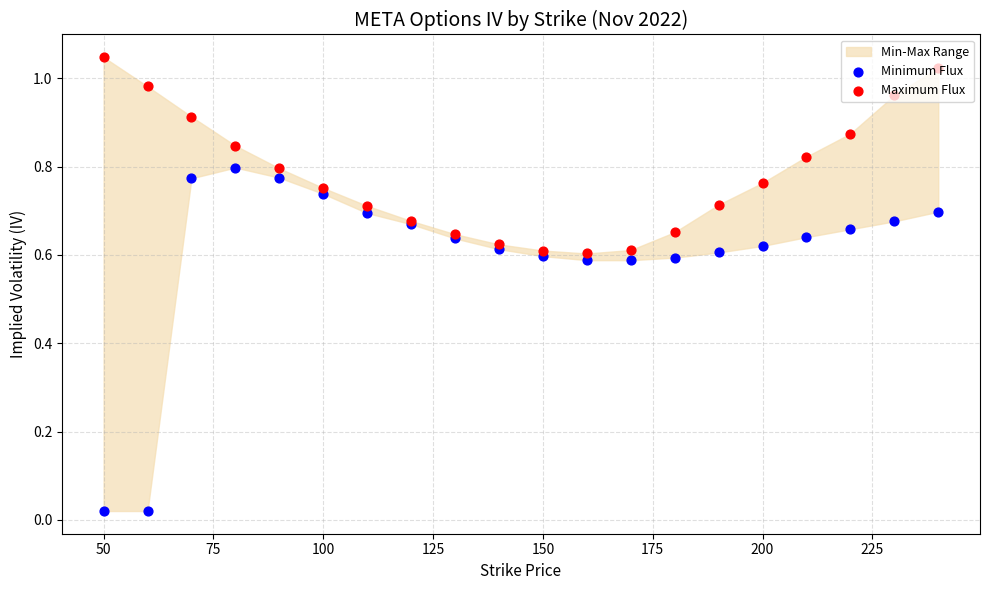

Is the value of Minimum Flux at 50 greater than the value of Maximum Flux at 15?

No